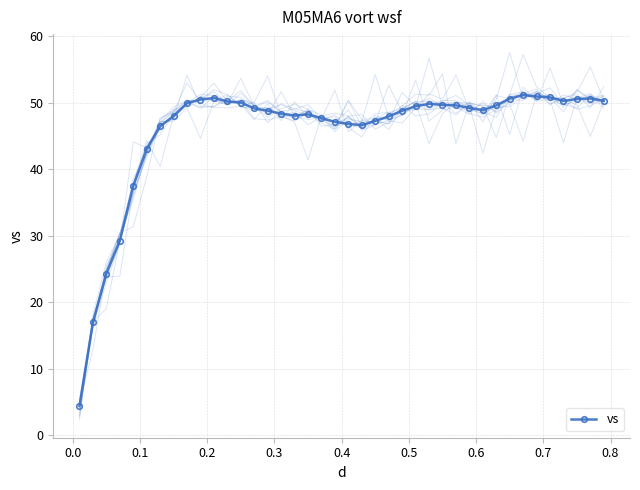

What is the minimum value for vs?

4.4